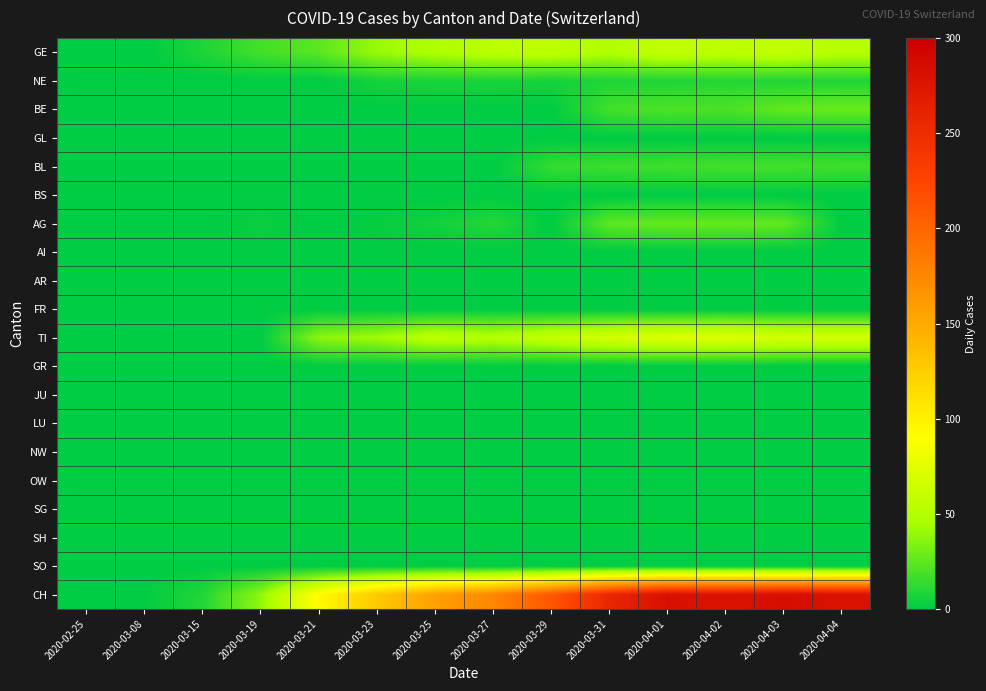

At which category does the chart reach its minimum across all series?

2020-02-25